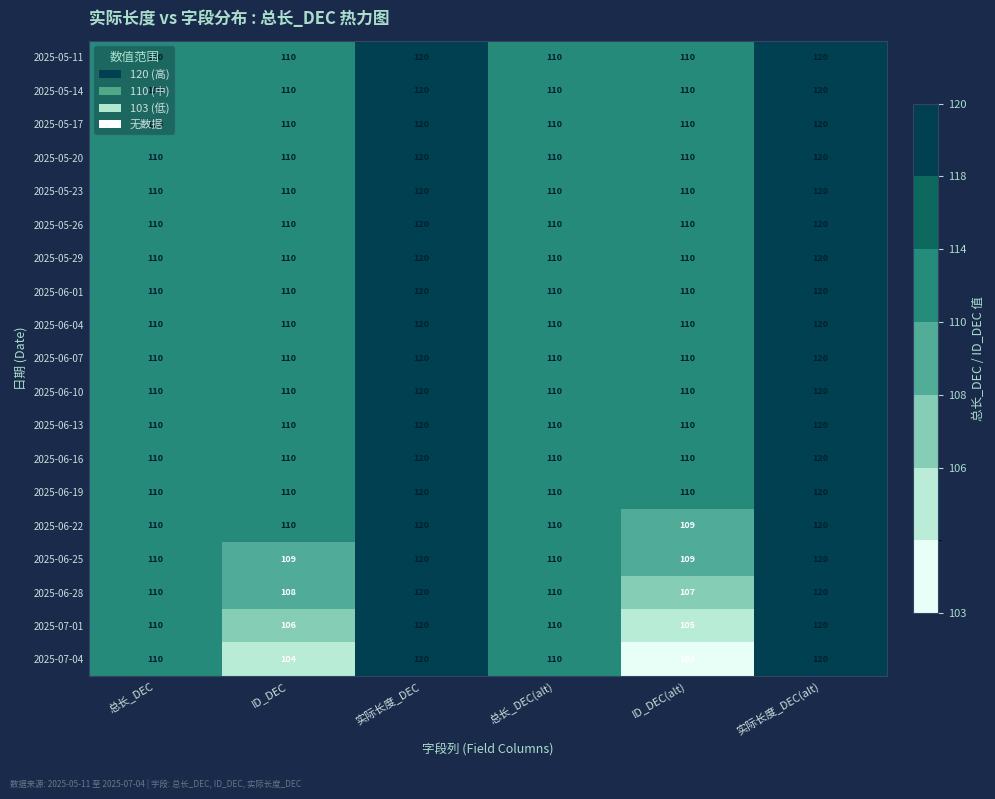

What is the maximum value shown in the chart?

120